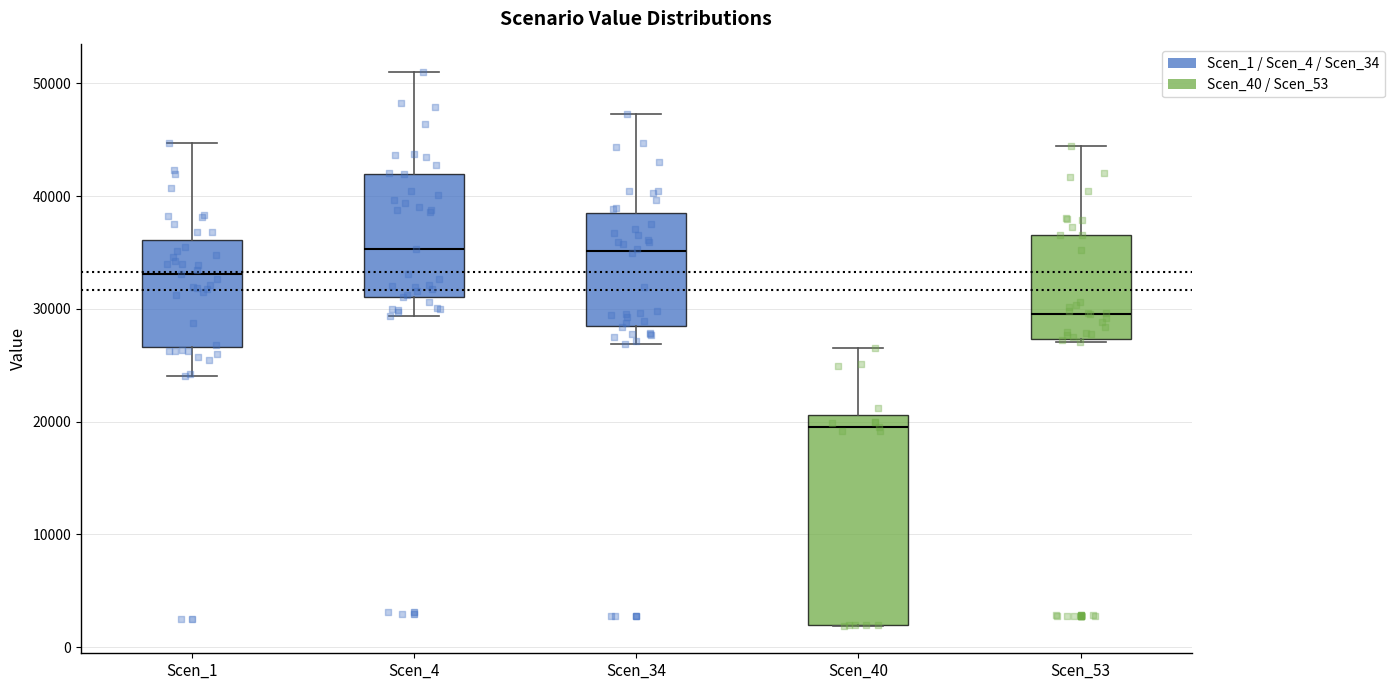

Reading left to right, transcribe this box plot: for each box, give where its median line is, the range the box spans, and where its two whiskers end, as read against the y-axis. The values are not printed on the chart, so give them approximately, as read against the axis.

Scen_1: median 33000, box 27000 to 36000, whiskers 24000 to 45000
Scen_4: median 35000, box 31000 to 42000, whiskers 29000 to 51000
Scen_34: median 35000, box 28000 to 39000, whiskers 27000 to 47000
Scen_40: median 20000, box 2000 to 21000, whiskers 2000 to 27000
Scen_53: median 30000, box 27000 to 37000, whiskers 27000 (just below the box's lower edge) to 44000